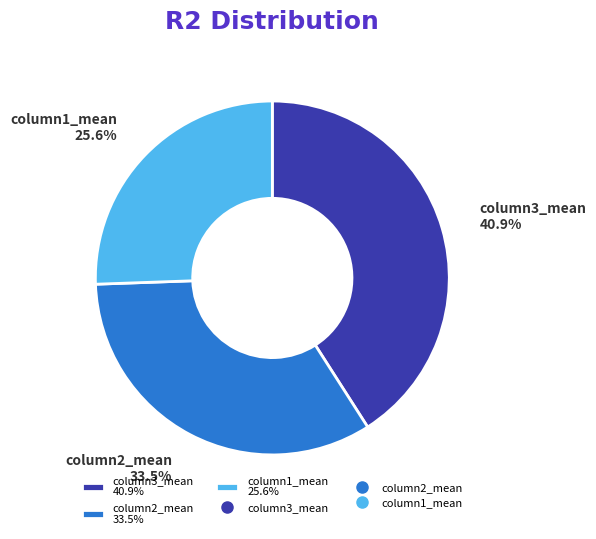

How many segments does this pie chart have?

3